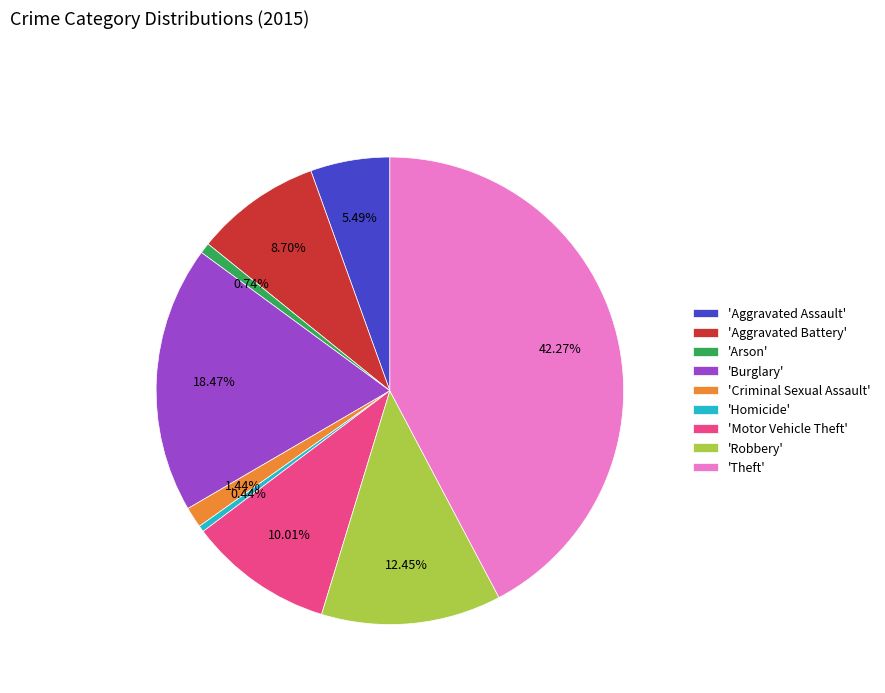

Is the sum of 'Aggravated Assault' and 'Homicide' greater than half?

No